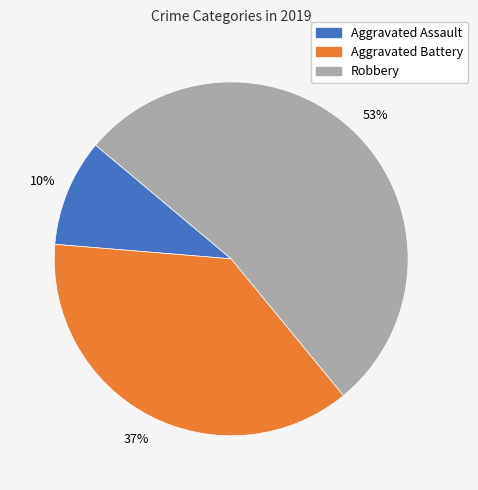

How many segments does this pie chart have?

3